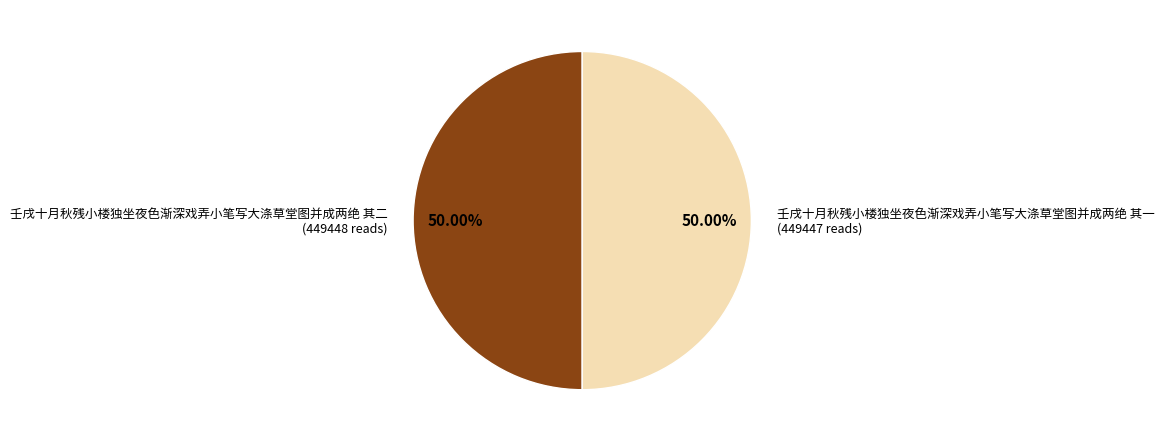

Is the sum of 壬戌十月秋残小楼独坐夜色渐深戏弄小笔写大涤草堂图并成两绝 其二 and 壬戌十月秋残小楼独坐夜色渐深戏弄小笔写大涤草堂图并成两绝 其一 greater than half?

Yes